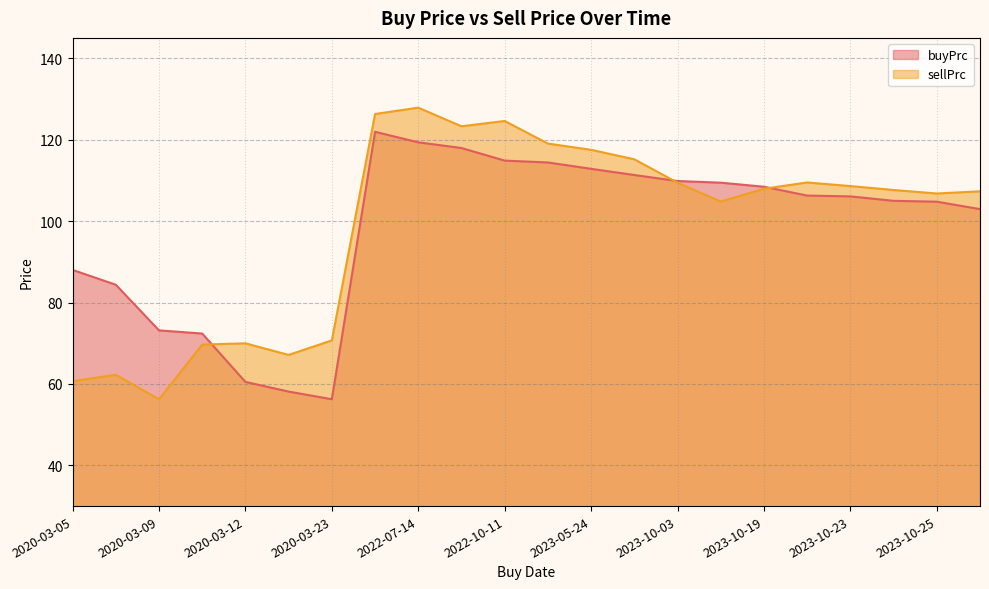

List the labels in order of sellPrc value, smallest first.

2020-03-09, 2020-03-05, 2020-03-06, 2020-03-18, 2020-03-11, 2020-03-12, 2020-03-23, 2023-10-18, 2023-10-25, 2023-10-27, 2023-10-24, 2023-10-19, 2023-10-23, 2023-10-03, 2023-10-20, 2023-08-22, 2023-05-24, 2023-05-04, 2022-10-07, 2022-10-11, 2022-06-23, 2022-07-14